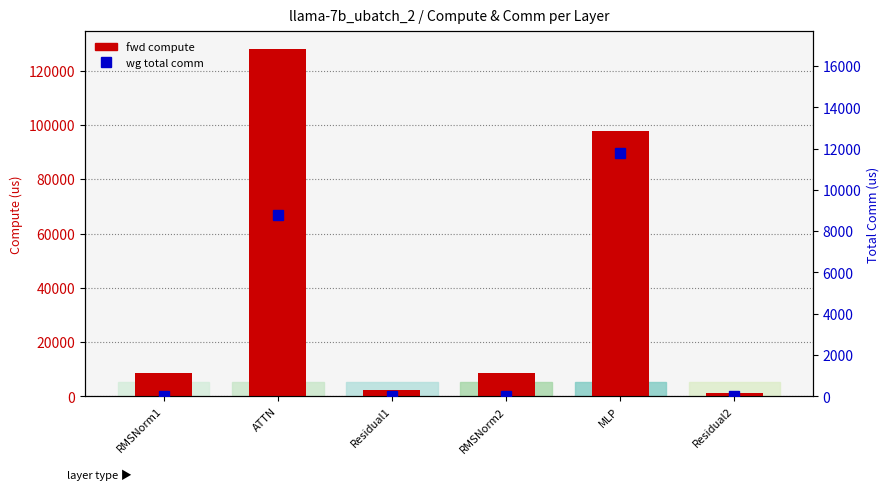

At which label is wg total comm closest to 5892?

ATTN